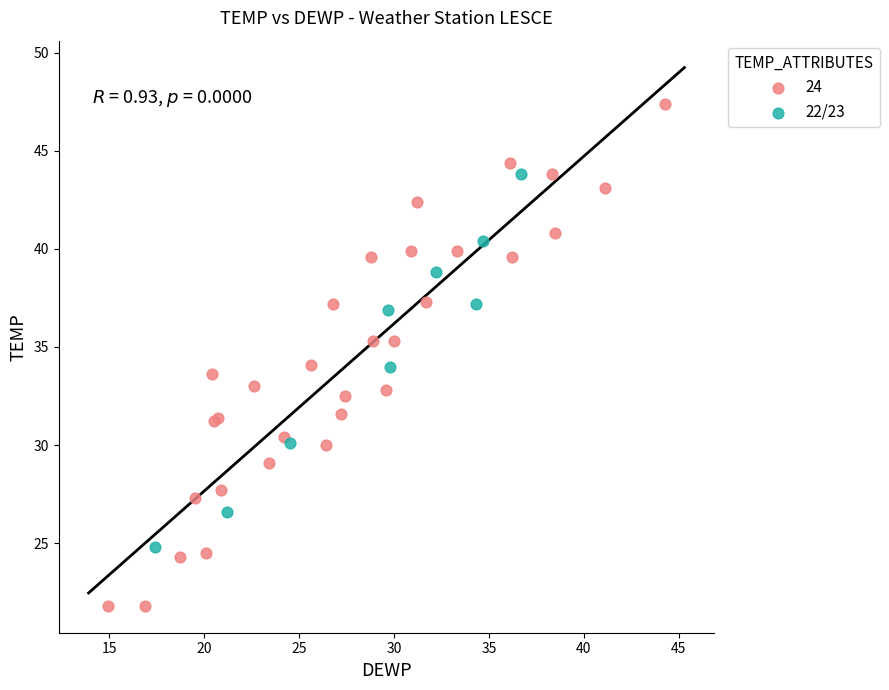

Which series reaches the maximum Y coordinate?

24